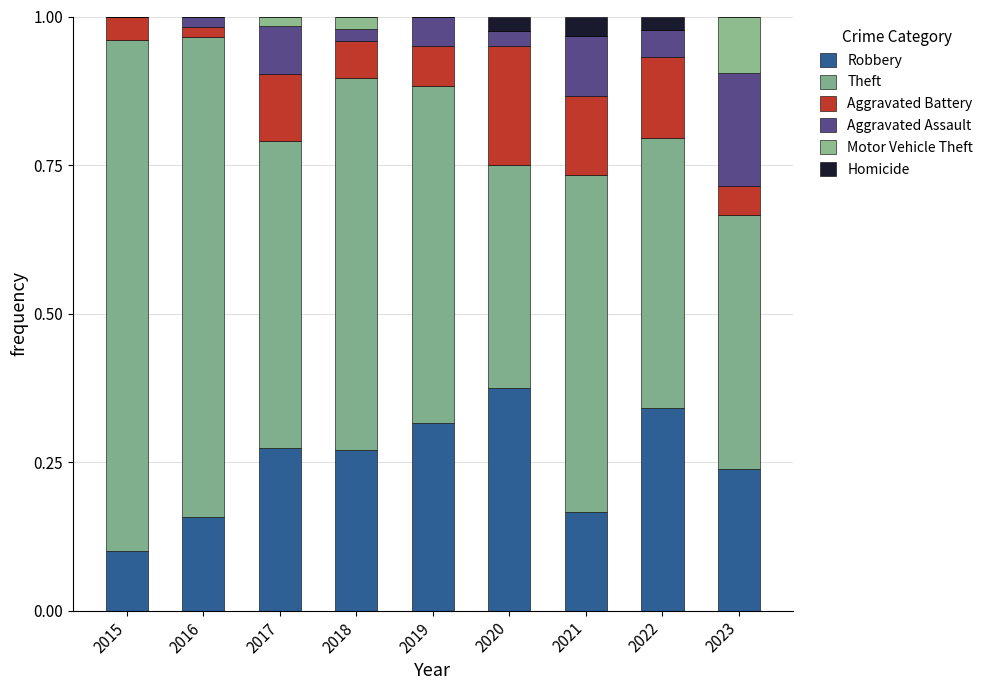

How many series are shown in this chart?

6